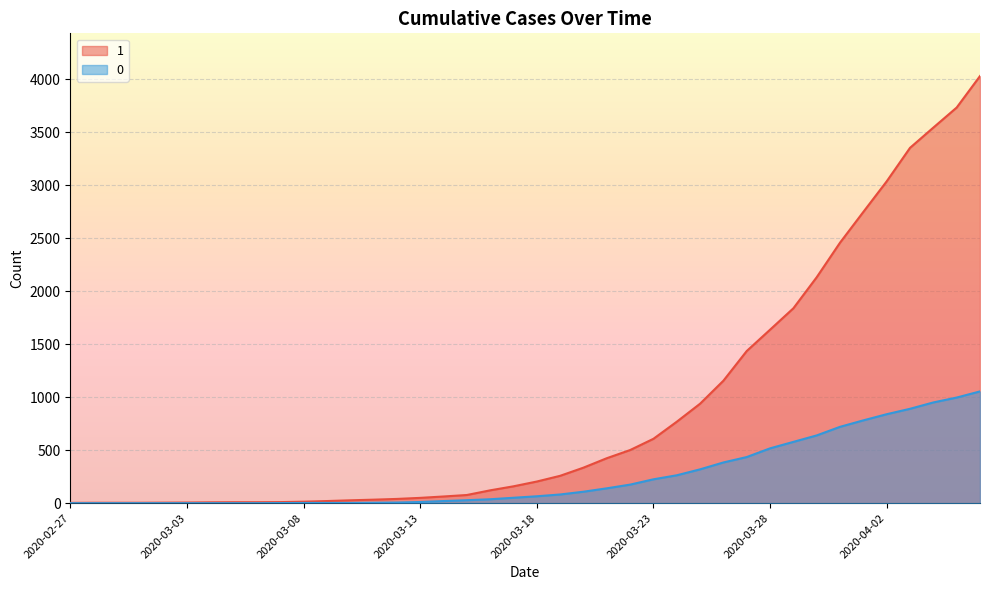

Reading right to left, extract all data points from this chart.

1: 2020-04-06=4028	2020-04-05=3731	2020-04-04=3542	2020-04-03=3351	2020-04-02=3035	2020-04-01=2747	2020-03-31=2457	2020-03-30=2131	2020-03-29=1838	2020-03-28=1636	2020-03-27=1435	2020-03-26=1155	2020-03-25=938	2020-03-24=768	2020-03-23=607	2020-03-22=501	2020-03-21=424	2020-03-20=335	2020-03-19=258	2020-03-18=204	2020-03-17=159	2020-03-16=121	2020-03-15=77	2020-03-14=63	2020-03-13=50	2020-03-12=40	2020-03-11=33	2020-03-10=27	2020-03-09=20	2020-03-08=14	2020-03-07=10	2020-03-06=9	2020-03-05=9	2020-03-04=8	2020-03-03=6	2020-03-02=5	2020-03-01=4	2020-02-29=4	2020-02-28=4	2020-02-27=3
0: 2020-04-06=1054	2020-04-05=996	2020-04-04=950	2020-04-03=890	2020-04-02=839	2020-04-01=781	2020-03-31=720	2020-03-30=639	2020-03-29=578	2020-03-28=517	2020-03-27=435	2020-03-26=384	2020-03-25=319	2020-03-24=263	2020-03-23=225	2020-03-22=175	2020-03-21=140	2020-03-20=108	2020-03-19=82	2020-03-18=65	2020-03-17=51	2020-03-16=37	2020-03-15=28	2020-03-14=20	2020-03-13=11	2020-03-12=6	2020-03-11=4	2020-03-10=2	2020-03-09=2	2020-03-08=2	2020-03-07=1	2020-03-06=0	2020-03-05=0	2020-03-04=0	2020-03-03=0	2020-03-02=0	2020-03-01=0	2020-02-29=0	2020-02-28=0	2020-02-27=0